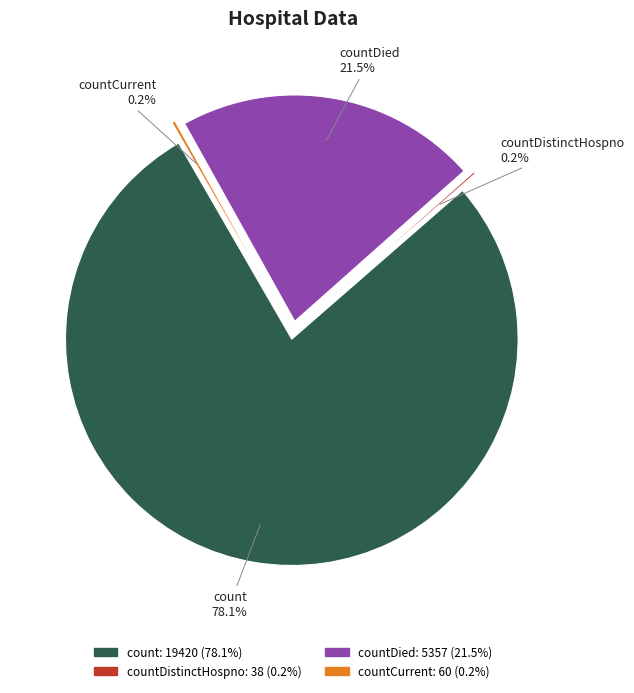

Count the number of slices in the pie.

4